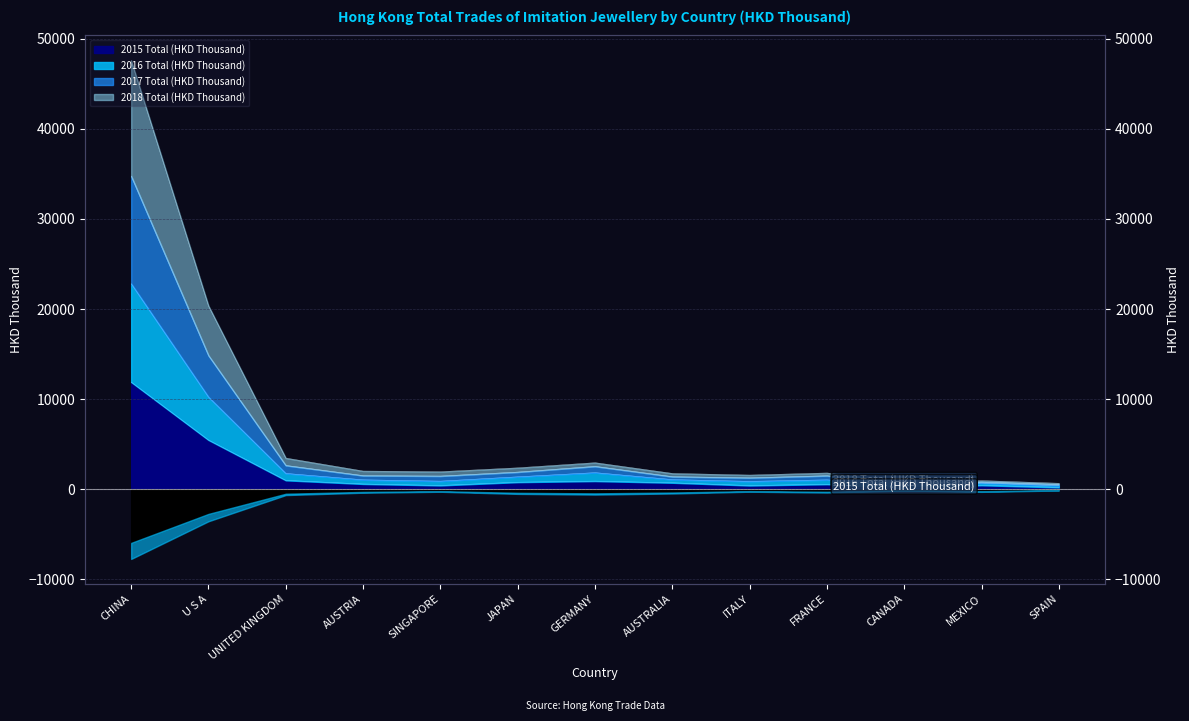

Where is the first local maximum for 2016 Total (HKD Thousand)?

GERMANY